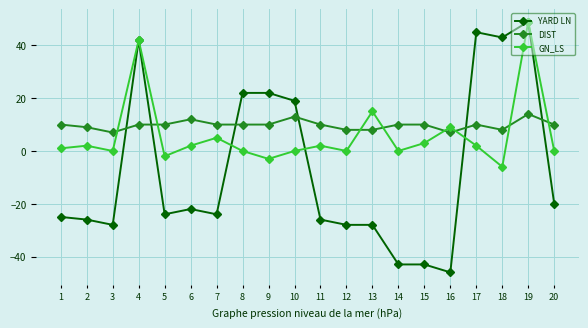

What is the difference between the highest and lowest values at 7?

34